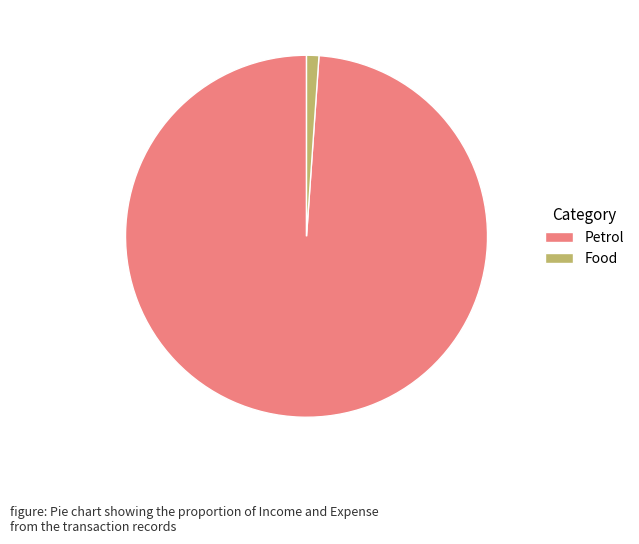

Between Petrol and Food, which is larger?

Petrol